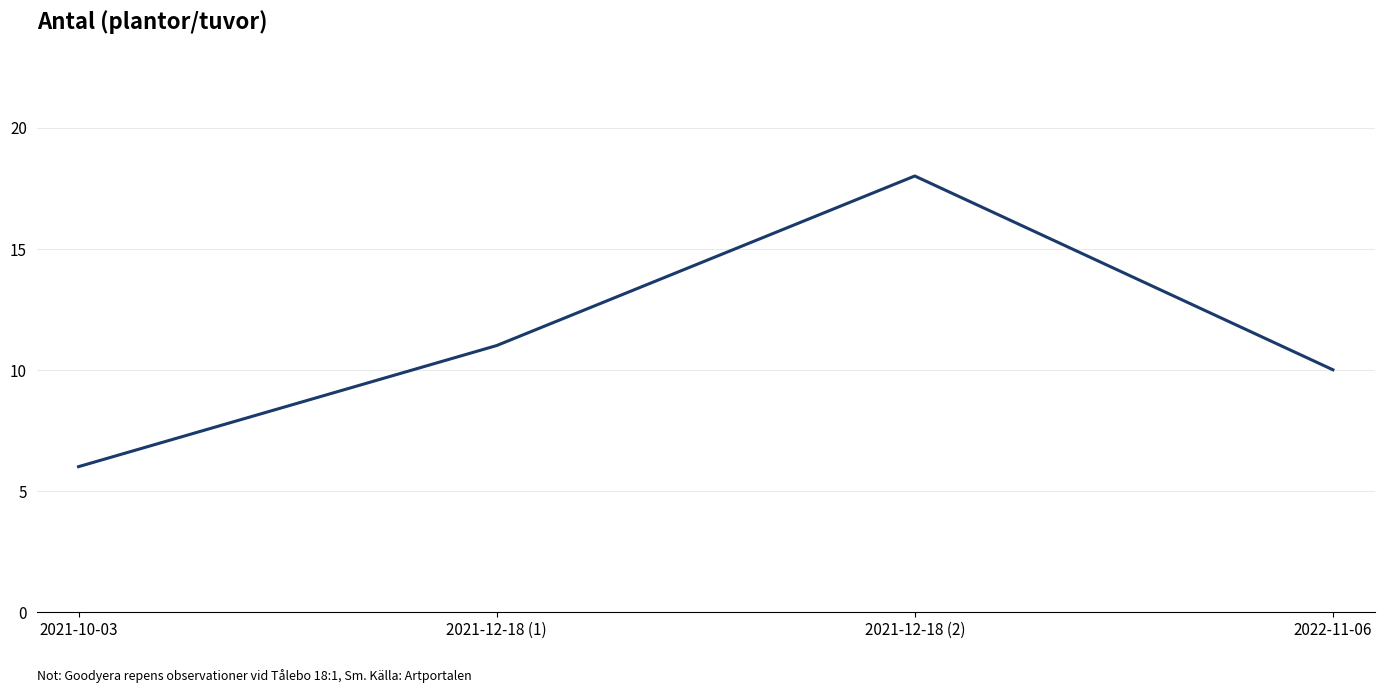

What position from the left is 2022-11-06?

4